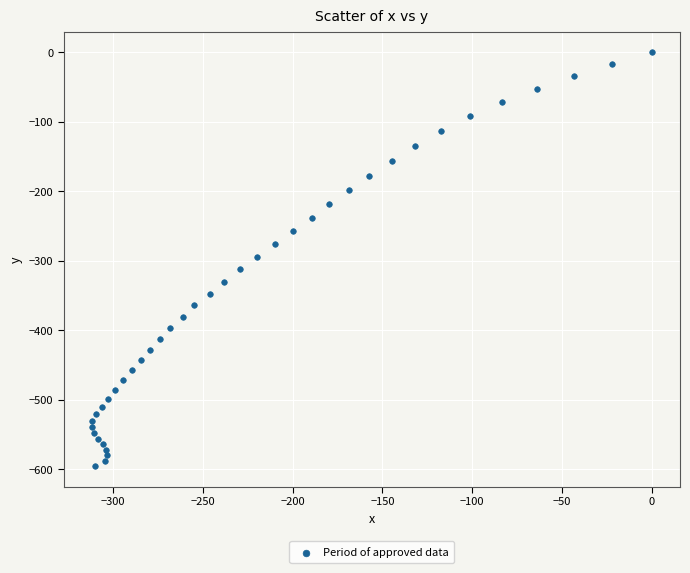

What is the range of X values (max minus min)?

311.8